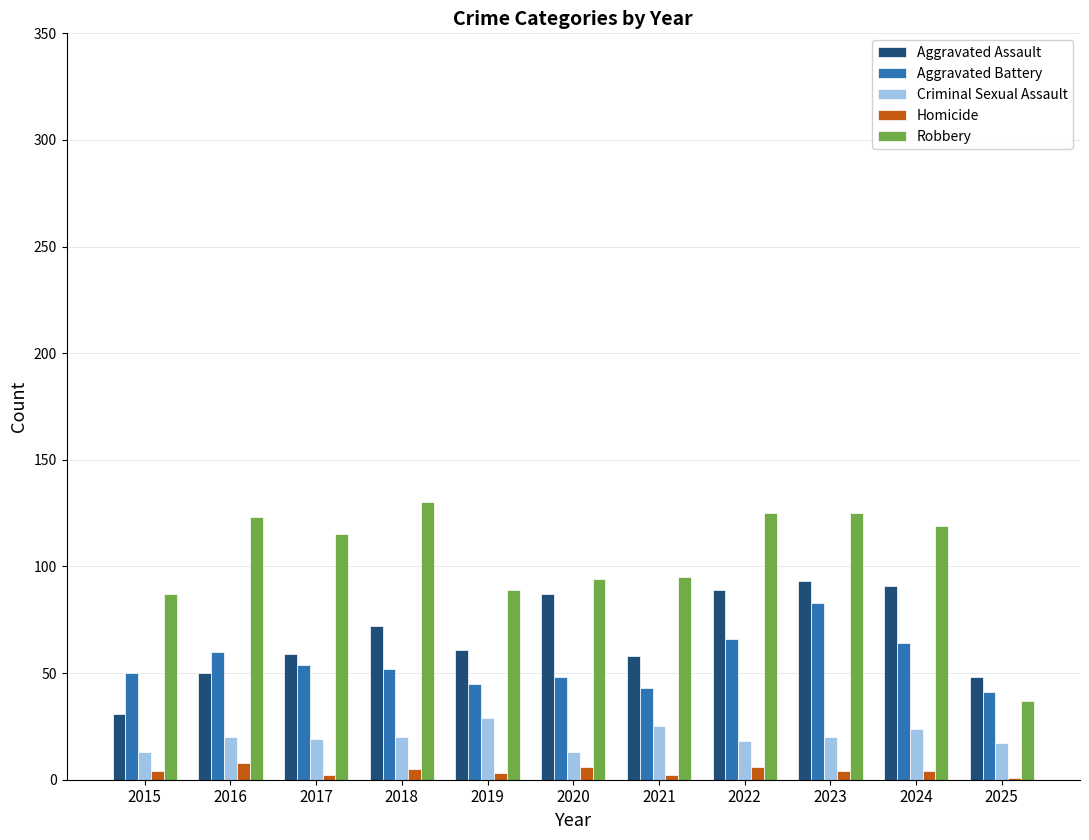

How many data points does each series have?

11